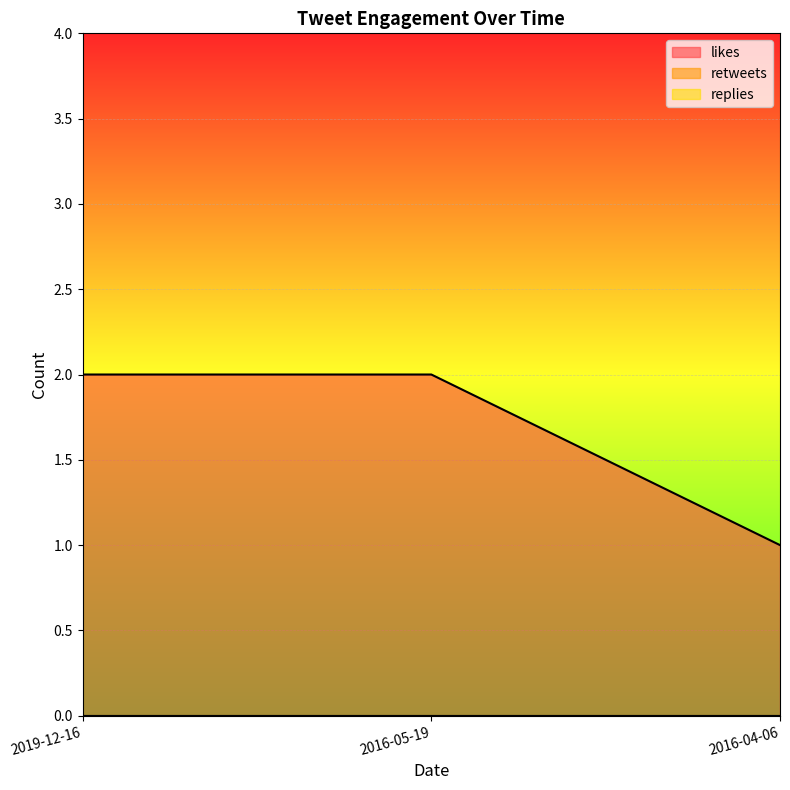

What is the greatest value displayed?

2